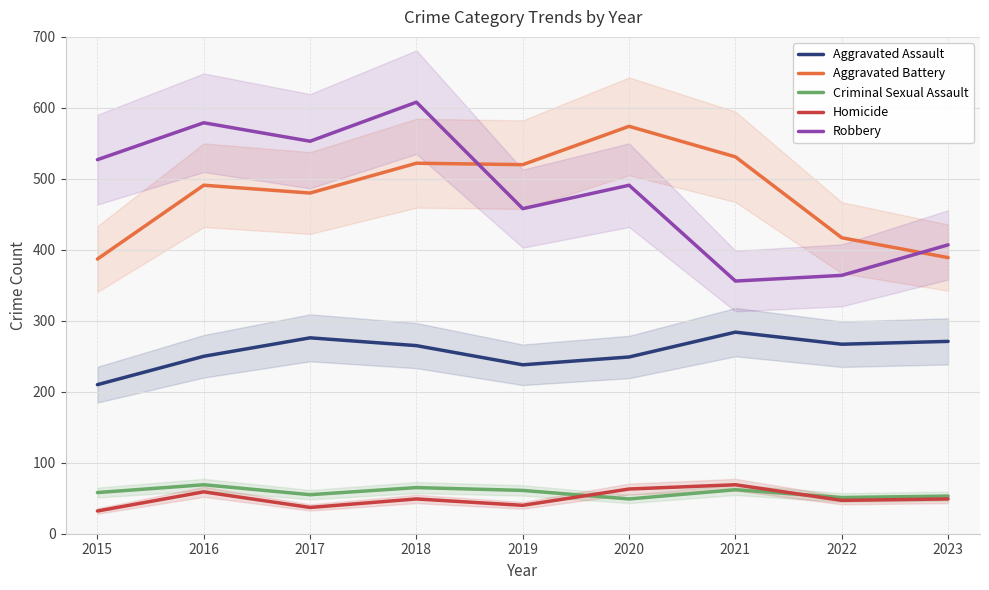

How many values in the Criminal Sexual Assault series exceed 58?

4